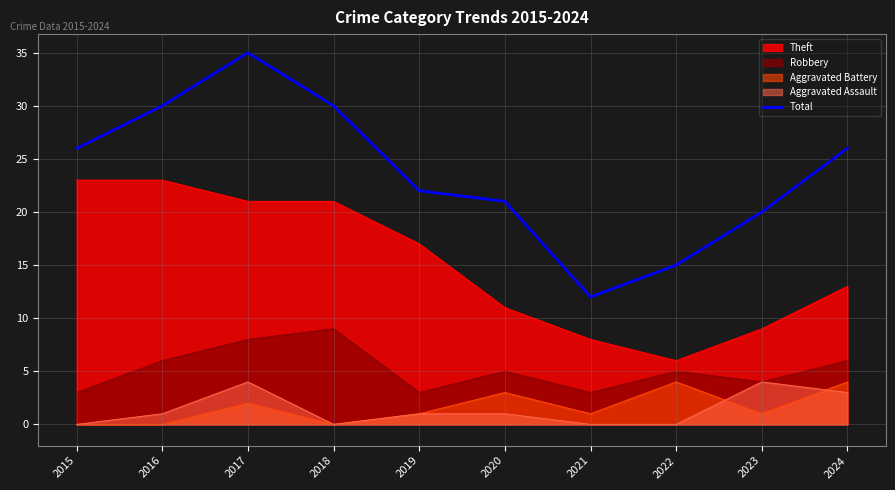

How many data points does each series have?

10